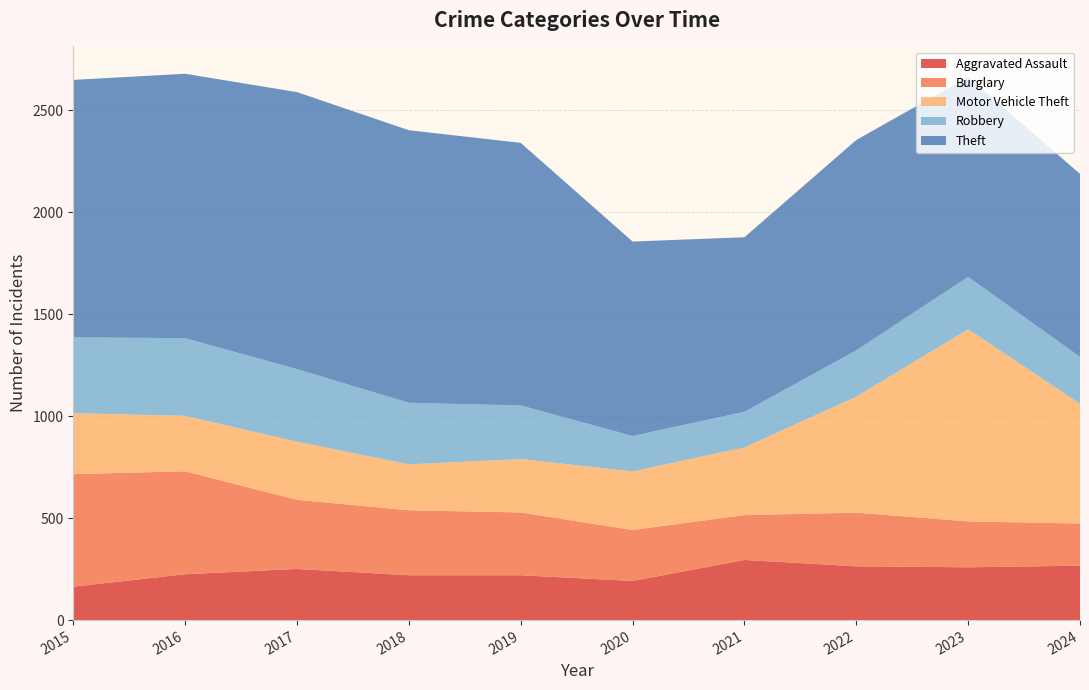

Reading left to right, transcribe all the data shown in this chart.

Aggravated Assault: 164	225	251	220	220	192	295	264	259	267
Burglary: 552	505	339	319	308	250	220	263	225	207
Motor Vehicle Theft: 299	272	285	225	262	287	332	569	943	587
Robbery: 372	381	356	302	263	174	175	227	257	230
Theft: 1263	1297	1359	1337	1288	954	856	1032	980	898